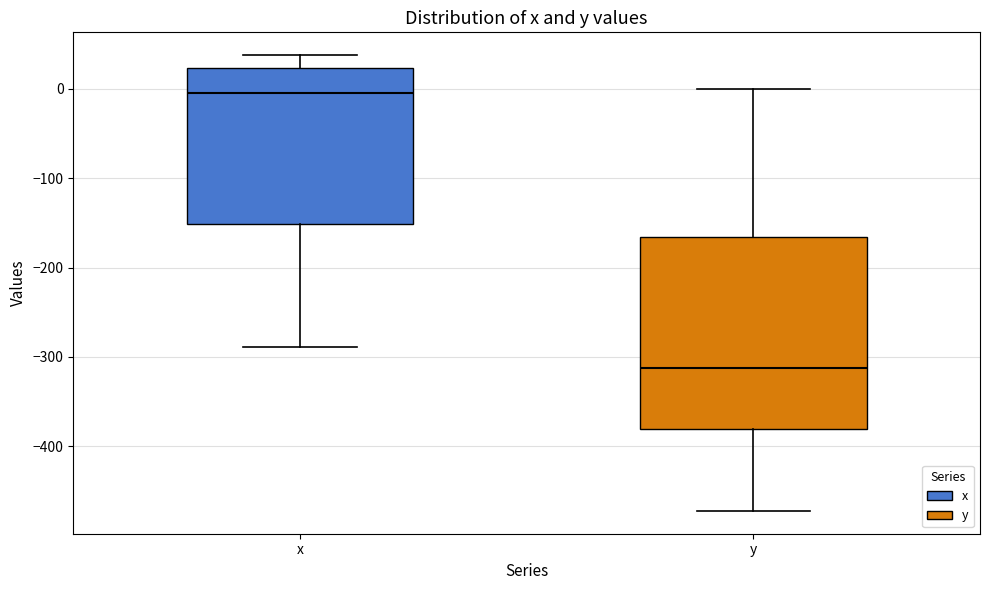

Comparing the boxes themselves (not the whiskers), which one is the tallest?

y